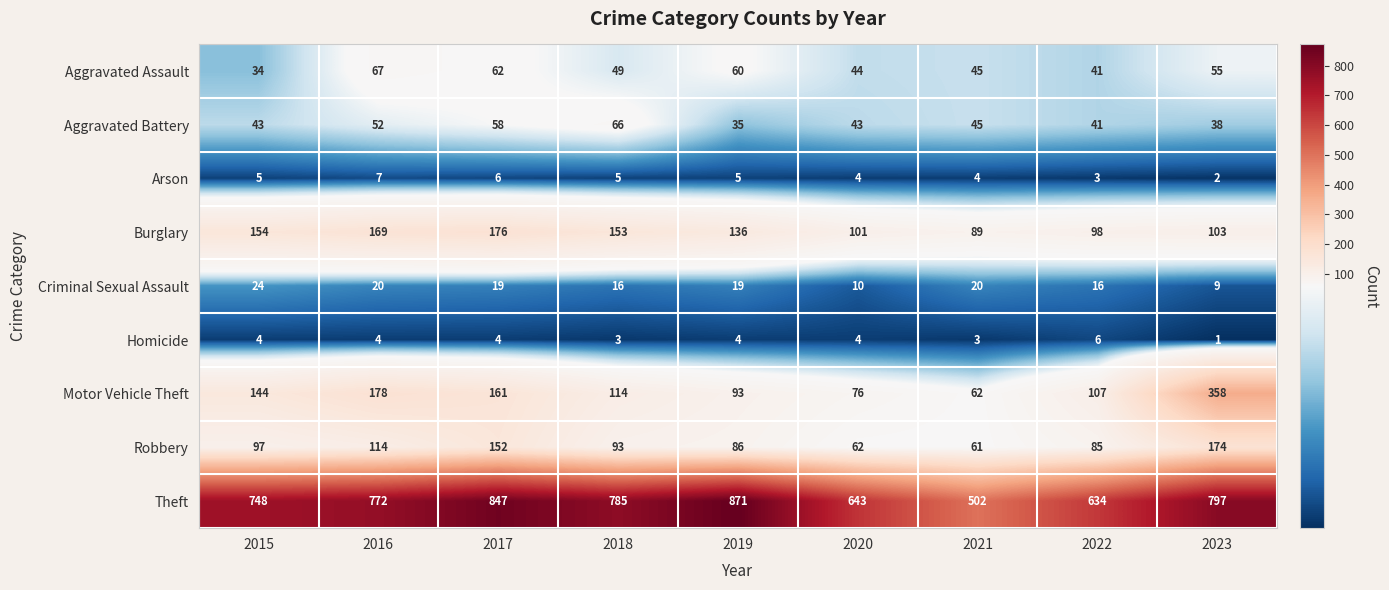

At which category does the chart reach its minimum across all series?

2023